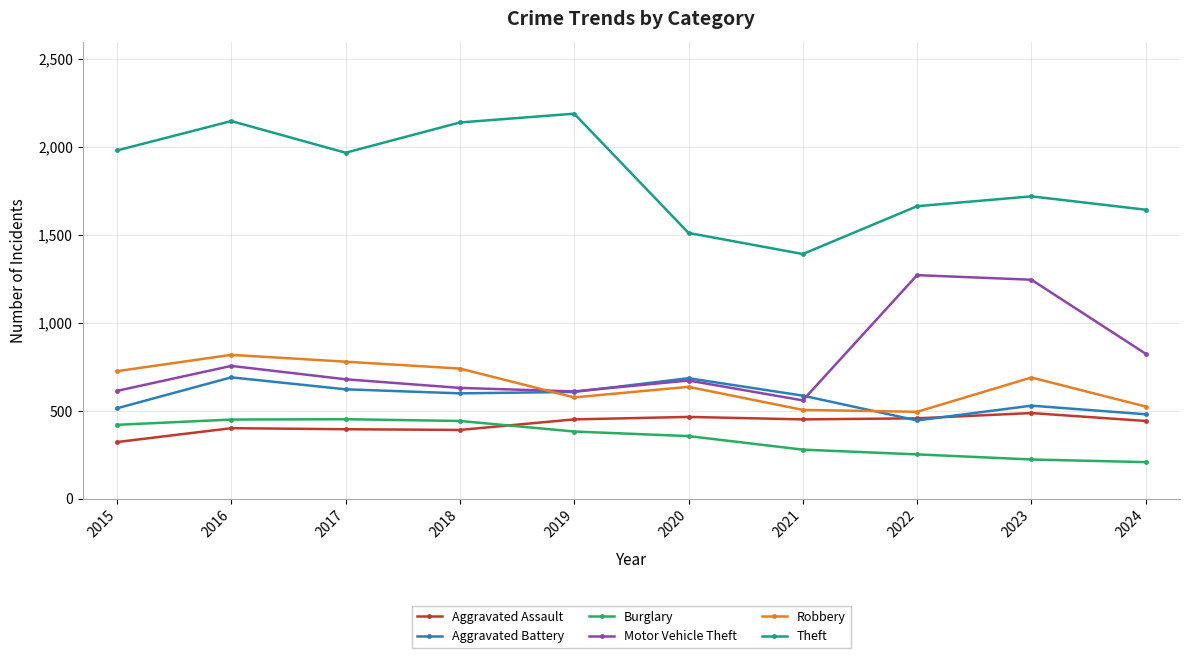

True or false: Burglary has more than 2 interior local peaks.

False